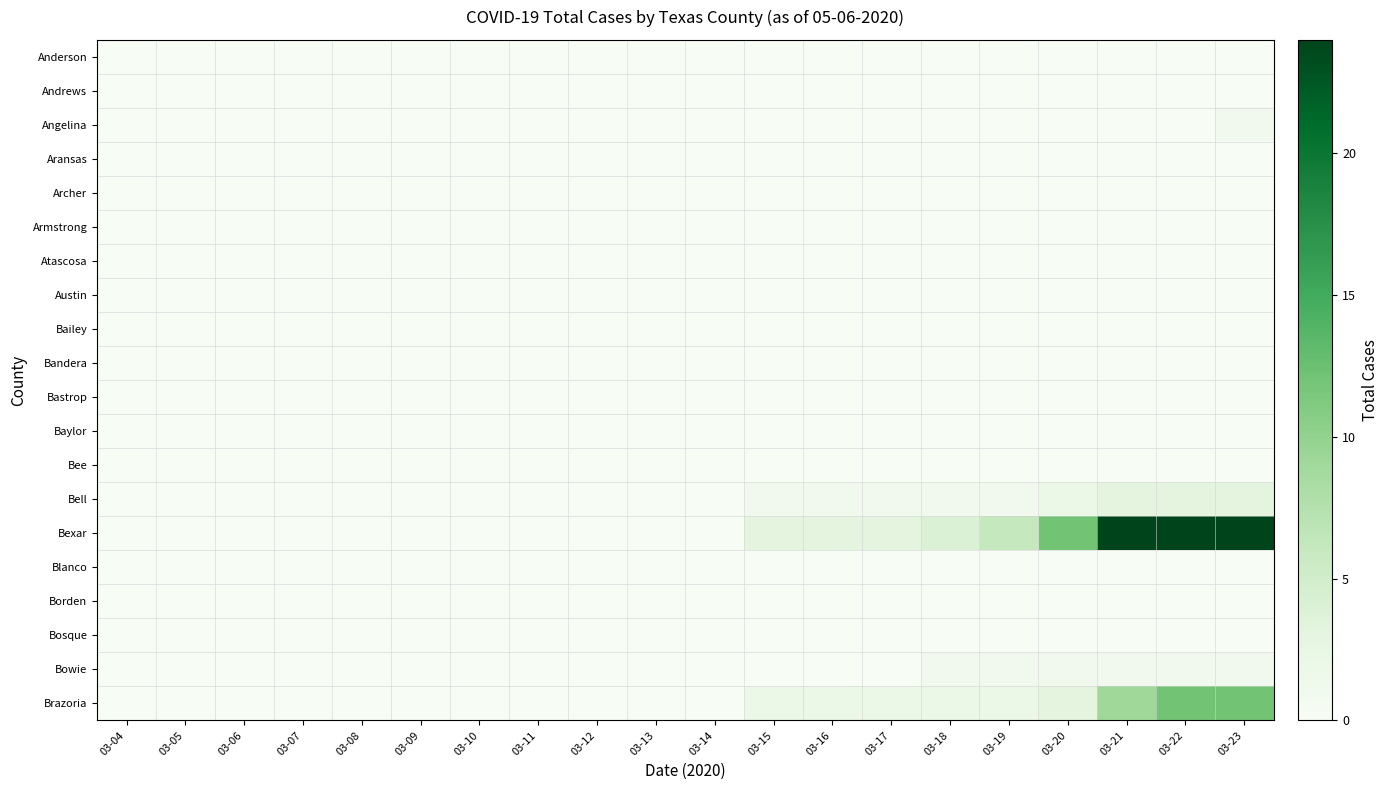

Reading right to left, what are all the values shown in this chart?

Anderson: 03-23=0	03-22=0	03-21=0	03-20=0	03-19=0	03-18=0	03-17=0	03-16=0	03-15=0	03-14=0	03-13=0	03-12=0	03-11=0	03-10=0	03-09=0	03-08=0	03-07=0	03-06=0	03-05=0	03-04=0
Andrews: 03-23=0	03-22=0	03-21=0	03-20=0	03-19=0	03-18=0	03-17=0	03-16=0	03-15=0	03-14=0	03-13=0	03-12=0	03-11=0	03-10=0	03-09=0	03-08=0	03-07=0	03-06=0	03-05=0	03-04=0
Angelina: 03-23=1	03-22=0	03-21=0	03-20=0	03-19=0	03-18=0	03-17=0	03-16=0	03-15=0	03-14=0	03-13=0	03-12=0	03-11=0	03-10=0	03-09=0	03-08=0	03-07=0	03-06=0	03-05=0	03-04=0
Aransas: 03-23=0	03-22=0	03-21=0	03-20=0	03-19=0	03-18=0	03-17=0	03-16=0	03-15=0	03-14=0	03-13=0	03-12=0	03-11=0	03-10=0	03-09=0	03-08=0	03-07=0	03-06=0	03-05=0	03-04=0
Archer: 03-23=0	03-22=0	03-21=0	03-20=0	03-19=0	03-18=0	03-17=0	03-16=0	03-15=0	03-14=0	03-13=0	03-12=0	03-11=0	03-10=0	03-09=0	03-08=0	03-07=0	03-06=0	03-05=0	03-04=0
Armstrong: 03-23=0	03-22=0	03-21=0	03-20=0	03-19=0	03-18=0	03-17=0	03-16=0	03-15=0	03-14=0	03-13=0	03-12=0	03-11=0	03-10=0	03-09=0	03-08=0	03-07=0	03-06=0	03-05=0	03-04=0
Atascosa: 03-23=0	03-22=0	03-21=0	03-20=0	03-19=0	03-18=0	03-17=0	03-16=0	03-15=0	03-14=0	03-13=0	03-12=0	03-11=0	03-10=0	03-09=0	03-08=0	03-07=0	03-06=0	03-05=0	03-04=0
Austin: 03-23=0	03-22=0	03-21=0	03-20=0	03-19=0	03-18=0	03-17=0	03-16=0	03-15=0	03-14=0	03-13=0	03-12=0	03-11=0	03-10=0	03-09=0	03-08=0	03-07=0	03-06=0	03-05=0	03-04=0
Bailey: 03-23=0	03-22=0	03-21=0	03-20=0	03-19=0	03-18=0	03-17=0	03-16=0	03-15=0	03-14=0	03-13=0	03-12=0	03-11=0	03-10=0	03-09=0	03-08=0	03-07=0	03-06=0	03-05=0	03-04=0
Bandera: 03-23=0	03-22=0	03-21=0	03-20=0	03-19=0	03-18=0	03-17=0	03-16=0	03-15=0	03-14=0	03-13=0	03-12=0	03-11=0	03-10=0	03-09=0	03-08=0	03-07=0	03-06=0	03-05=0	03-04=0
Bastrop: 03-23=0	03-22=0	03-21=0	03-20=0	03-19=0	03-18=0	03-17=0	03-16=0	03-15=0	03-14=0	03-13=0	03-12=0	03-11=0	03-10=0	03-09=0	03-08=0	03-07=0	03-06=0	03-05=0	03-04=0
Baylor: 03-23=0	03-22=0	03-21=0	03-20=0	03-19=0	03-18=0	03-17=0	03-16=0	03-15=0	03-14=0	03-13=0	03-12=0	03-11=0	03-10=0	03-09=0	03-08=0	03-07=0	03-06=0	03-05=0	03-04=0
Bee: 03-23=0	03-22=0	03-21=0	03-20=0	03-19=0	03-18=0	03-17=0	03-16=0	03-15=0	03-14=0	03-13=0	03-12=0	03-11=0	03-10=0	03-09=0	03-08=0	03-07=0	03-06=0	03-05=0	03-04=0
Bell: 03-23=3	03-22=3	03-21=3	03-20=2	03-19=1	03-18=1	03-17=1	03-16=1	03-15=1	03-14=0	03-13=0	03-12=0	03-11=0	03-10=0	03-09=0	03-08=0	03-07=0	03-06=0	03-05=0	03-04=0
Bexar: 03-23=24	03-22=24	03-21=24	03-20=12	03-19=6	03-18=4	03-17=3	03-16=3	03-15=3	03-14=0	03-13=0	03-12=0	03-11=0	03-10=0	03-09=0	03-08=0	03-07=0	03-06=0	03-05=0	03-04=0
Blanco: 03-23=0	03-22=0	03-21=0	03-20=0	03-19=0	03-18=0	03-17=0	03-16=0	03-15=0	03-14=0	03-13=0	03-12=0	03-11=0	03-10=0	03-09=0	03-08=0	03-07=0	03-06=0	03-05=0	03-04=0
Borden: 03-23=0	03-22=0	03-21=0	03-20=0	03-19=0	03-18=0	03-17=0	03-16=0	03-15=0	03-14=0	03-13=0	03-12=0	03-11=0	03-10=0	03-09=0	03-08=0	03-07=0	03-06=0	03-05=0	03-04=0
Bosque: 03-23=0	03-22=0	03-21=0	03-20=0	03-19=0	03-18=0	03-17=0	03-16=0	03-15=0	03-14=0	03-13=0	03-12=0	03-11=0	03-10=0	03-09=0	03-08=0	03-07=0	03-06=0	03-05=0	03-04=0
Bowie: 03-23=1	03-22=1	03-21=1	03-20=1	03-19=1	03-18=1	03-17=0	03-16=0	03-15=0	03-14=0	03-13=0	03-12=0	03-11=0	03-10=0	03-09=0	03-08=0	03-07=0	03-06=0	03-05=0	03-04=0
Brazoria: 03-23=12	03-22=12	03-21=9	03-20=3	03-19=2	03-18=2	03-17=2	03-16=2	03-15=2	03-14=0	03-13=0	03-12=0	03-11=0	03-10=0	03-09=0	03-08=0	03-07=0	03-06=0	03-05=0	03-04=0